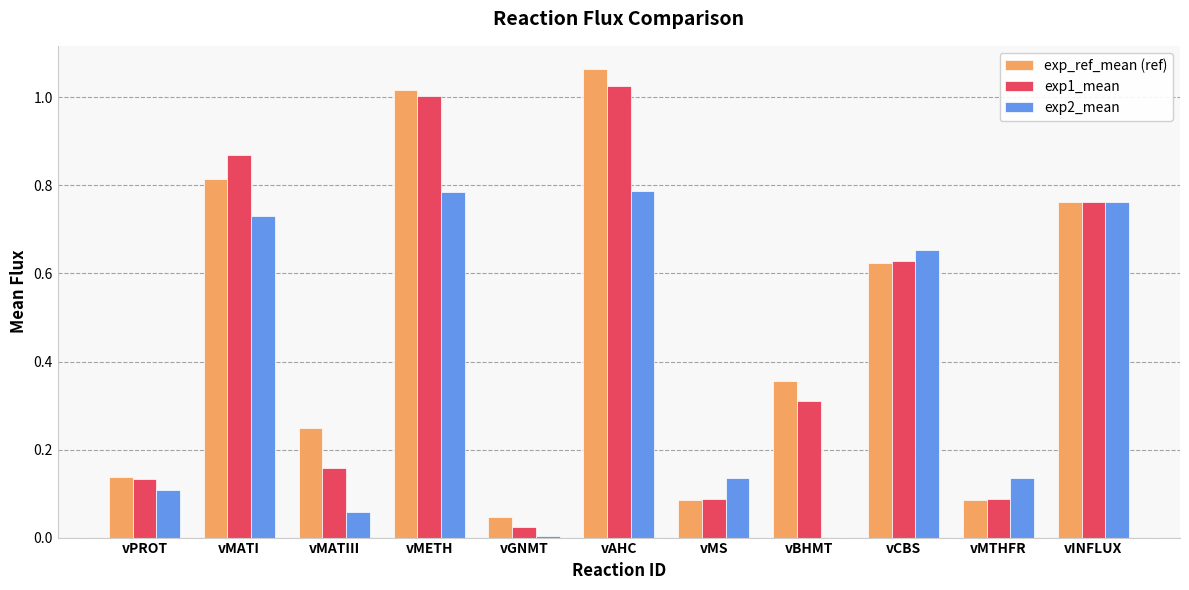

Which category has the highest value across all series?

vAHC